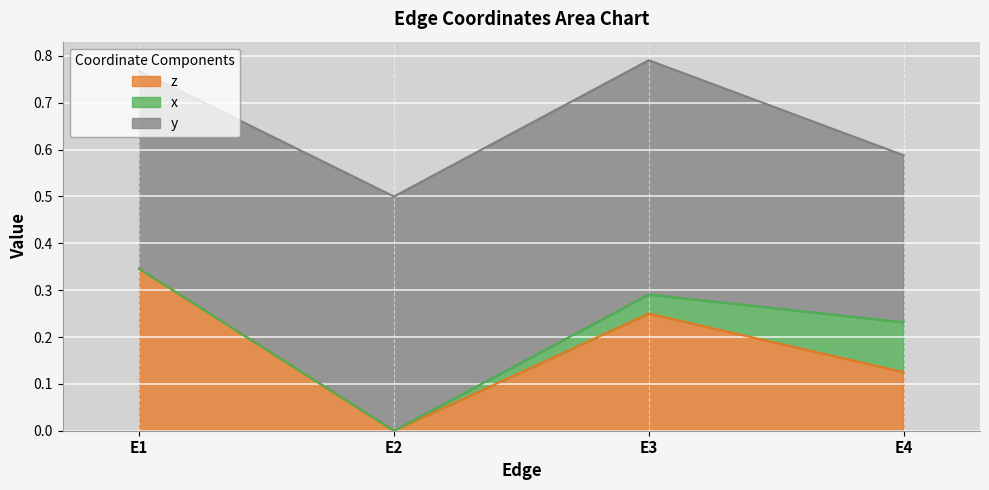

List the series in order of their peak value, lowest first.

x, z, y